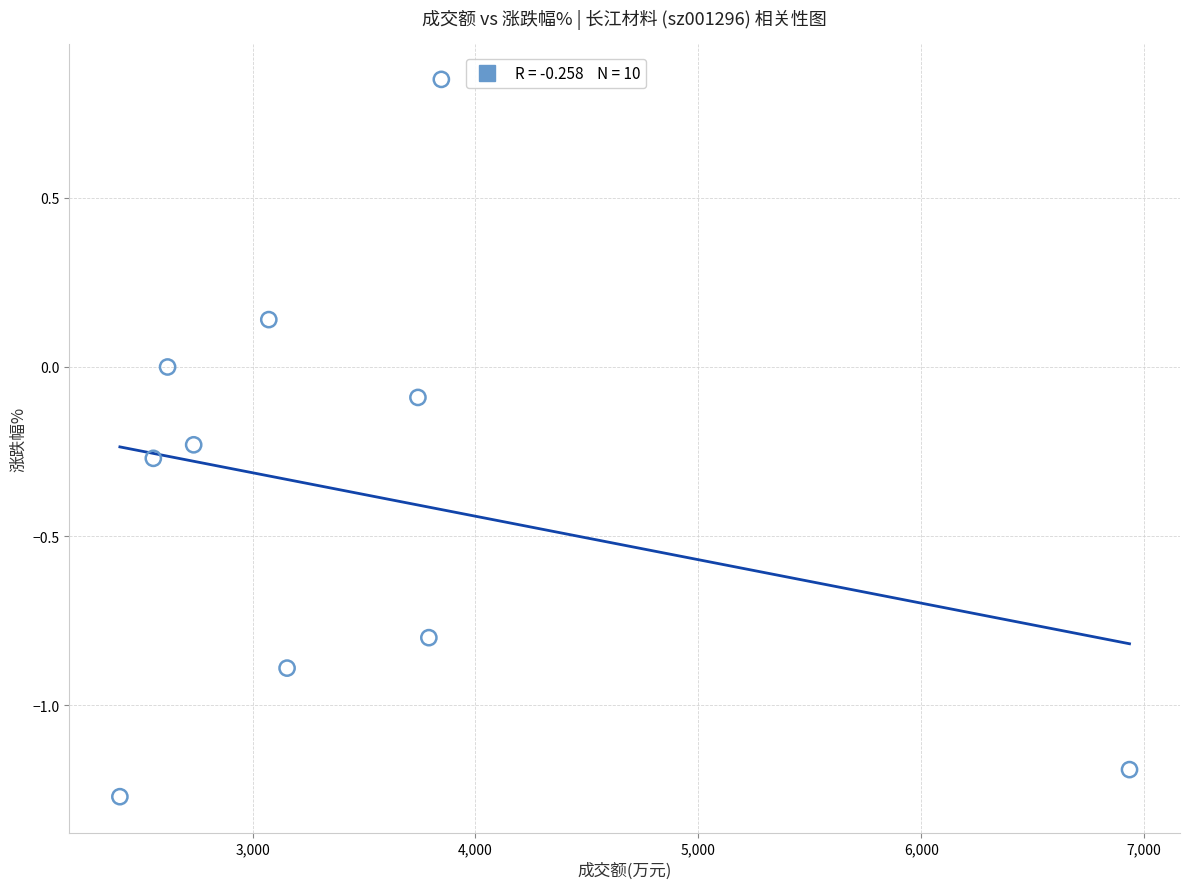

What is the range of Y values (max minus min)?

2.1